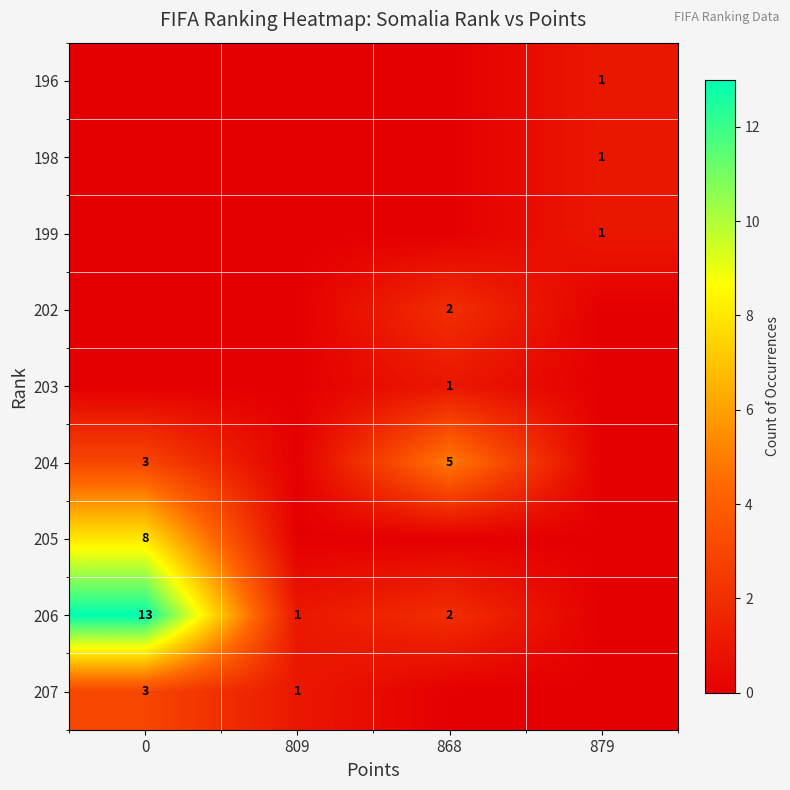

Is it true that 205 equals 3 at 0?

False